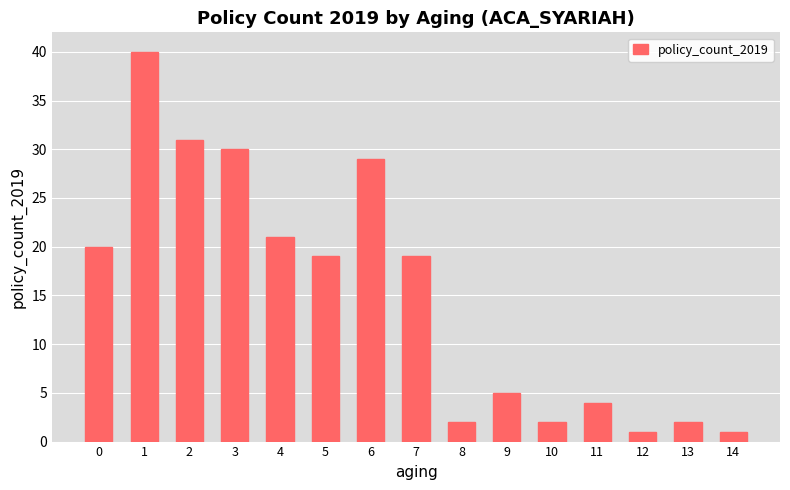

What is the average value?

15